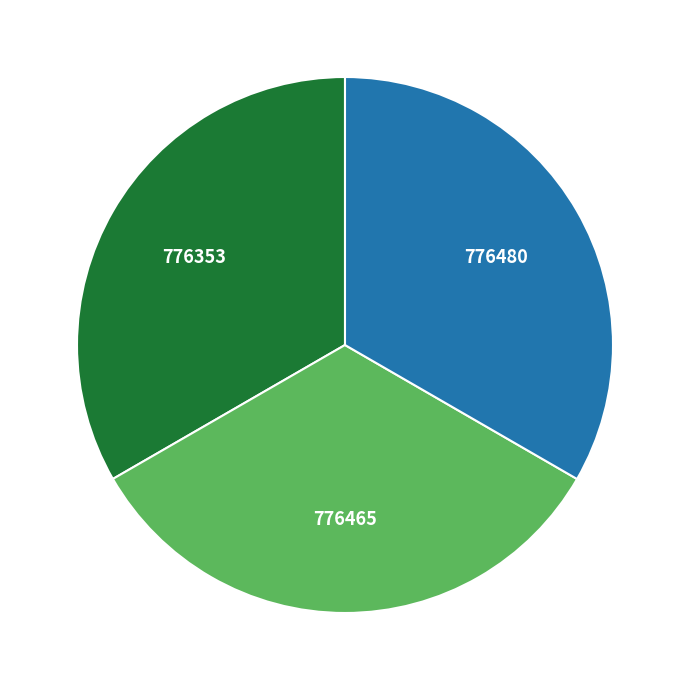

Does any single category account for the majority?

No